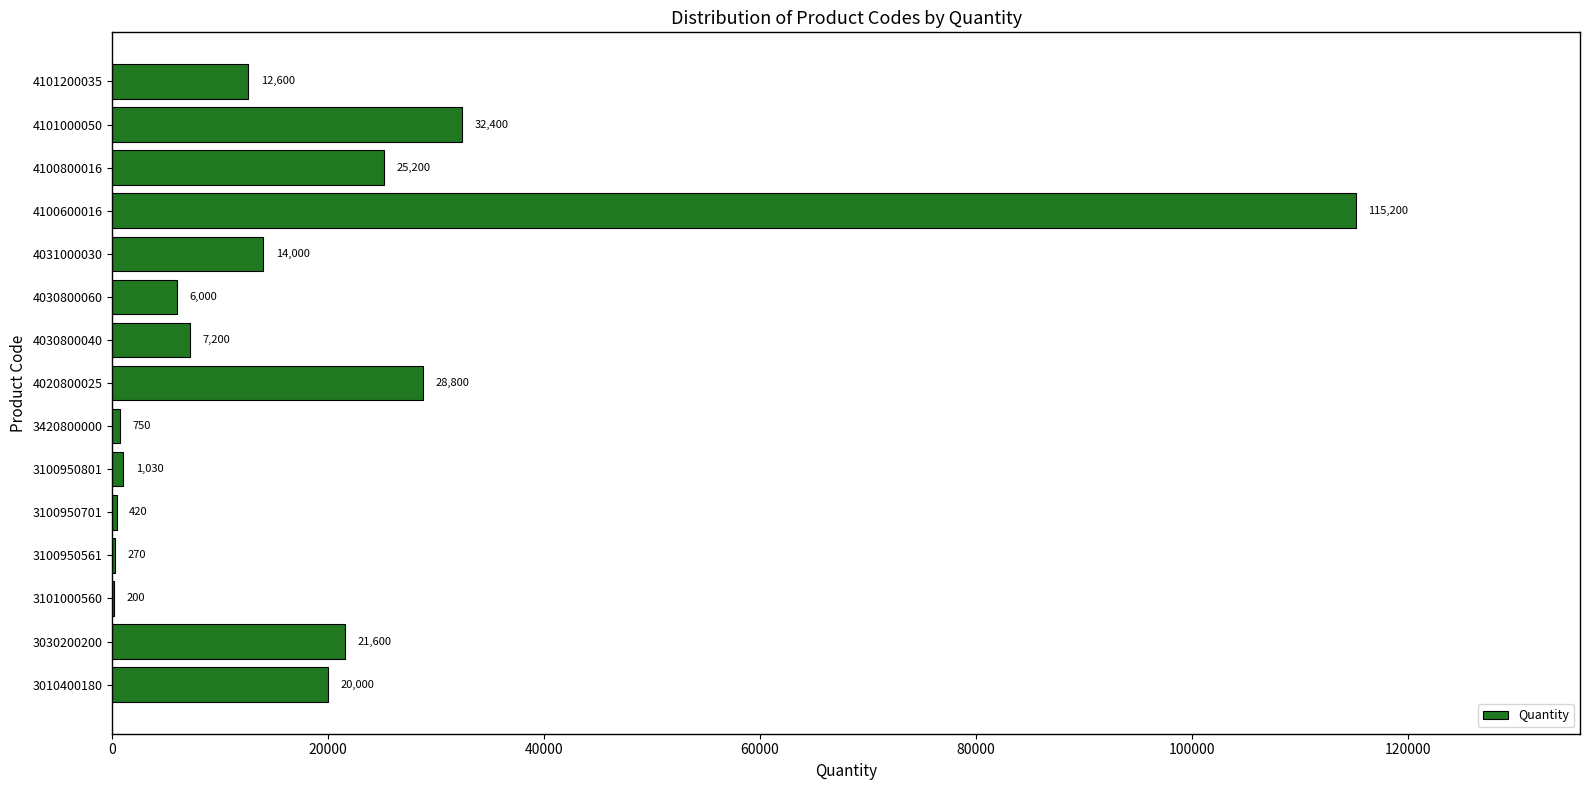

Are the bars horizontal?

Yes